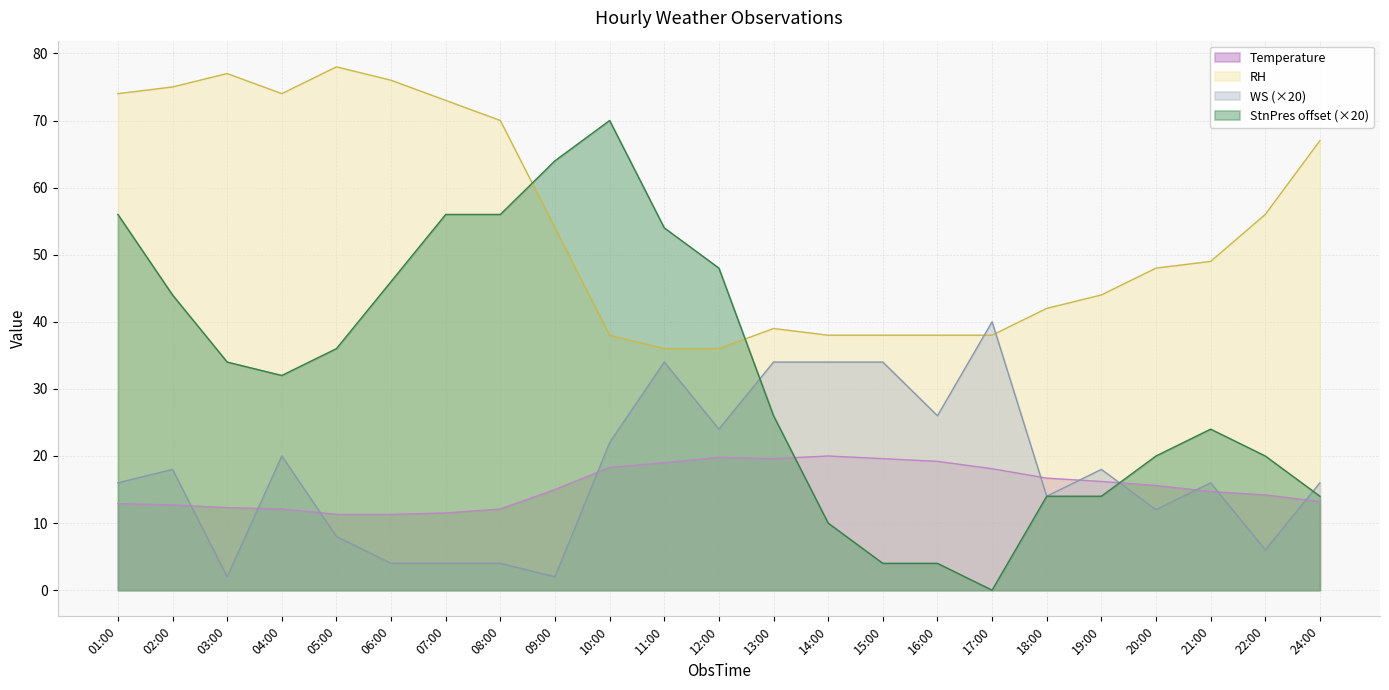

What are all the series names shown in the legend?

Temperature, RH, WS (×20), StnPres offset (×20)